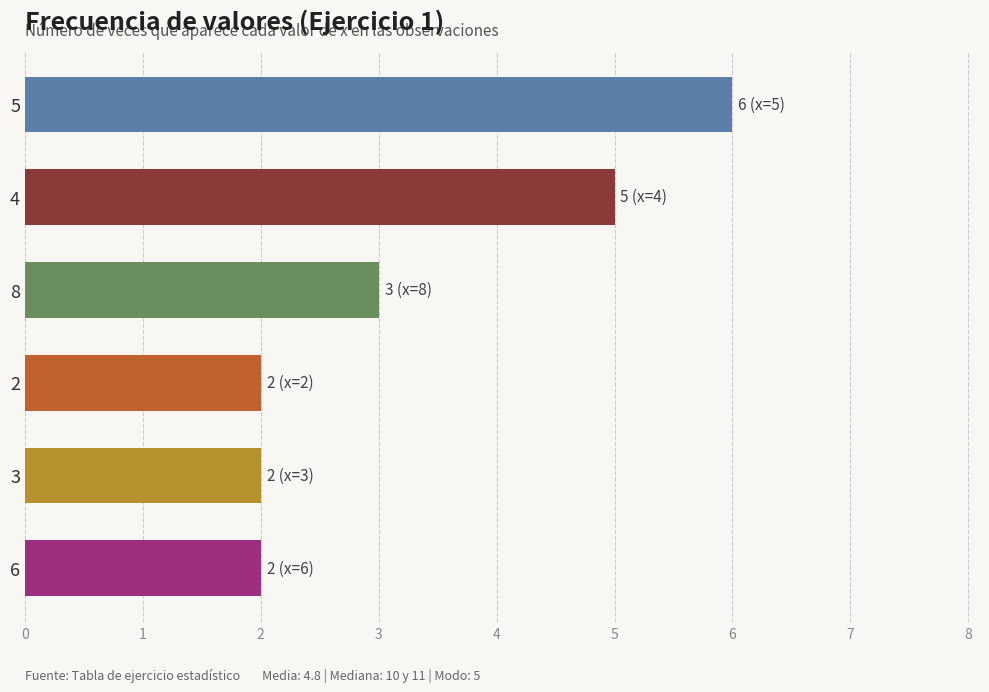

What is the sum of all values?

20